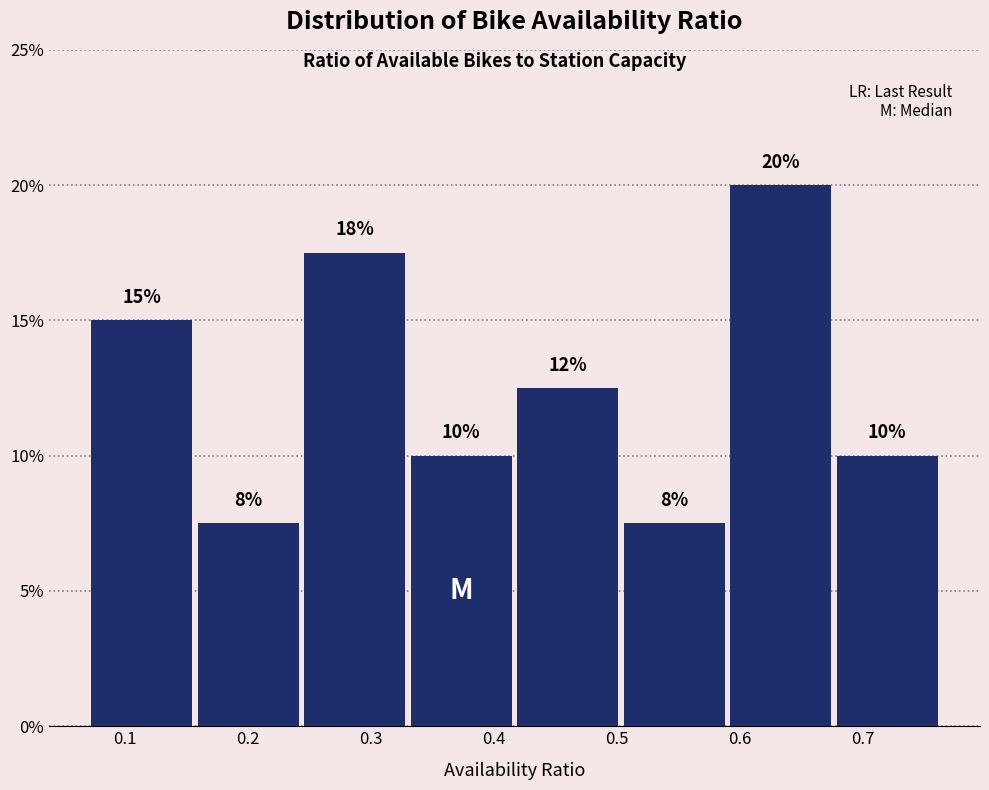

Which range on the x-axis has the tallest bar?

0.59 to 0.68